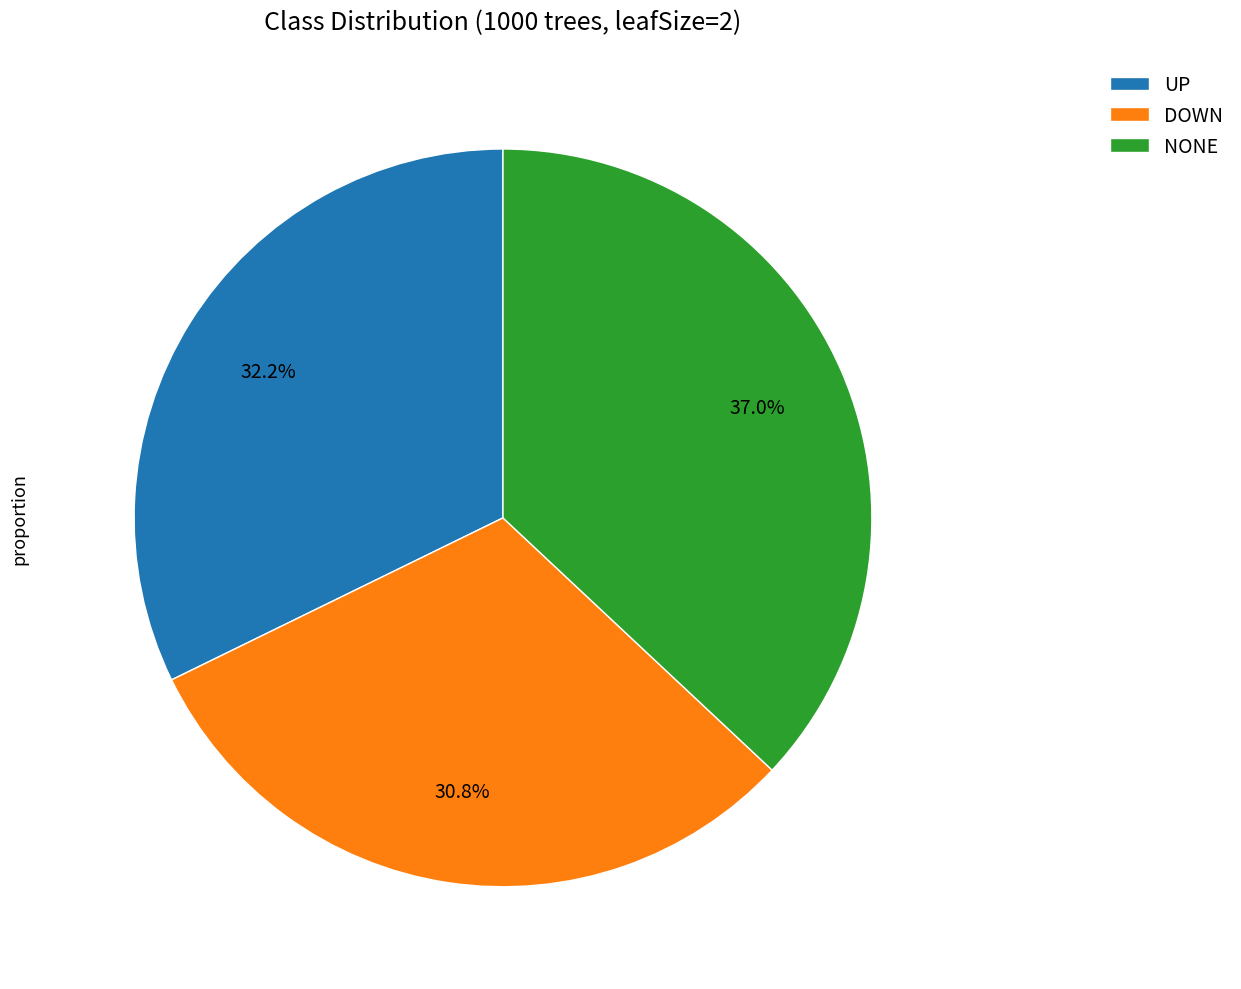

How many slices are in this pie chart?

3